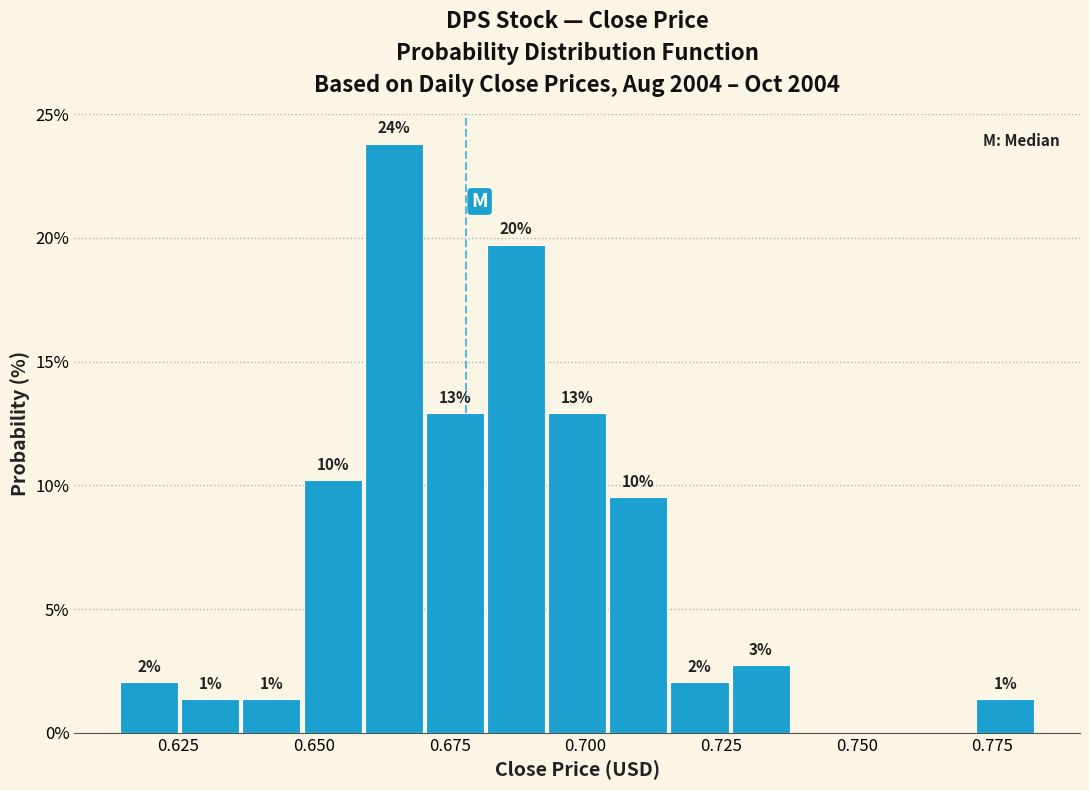

Around what value on the x-axis is the tallest bar? Give the approximate position of its centre, as read against the axis.

0.665